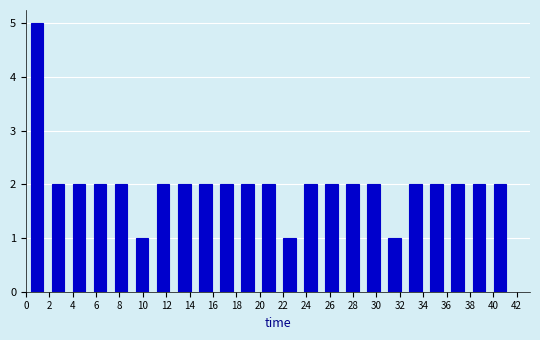

Reading left to right, list every bar in this chart as the range it spans on the x-axis followed by its height. Neither the bar edges nor the heights are printed on the chart, so give them approximately, as read against the axes.

0.0 to 1.8: 5
1.8 to 3.6: 2
3.6 to 5.4: 2
5.4 to 7.2: 2
7.2 to 9.0: 2
9.0 to 10.8: 1
10.8 to 12.6: 2
12.6 to 14.4: 2
14.4 to 16.2: 2
16.2 to 18.0: 2
18.0 to 19.8: 2
19.8 to 21.6: 2
21.6 to 23.4: 1
23.4 to 25.2: 2
25.2 to 27.0: 2
27.0 to 28.8: 2
28.8 to 30.6: 2
30.6 to 32.4: 1
32.4 to 34.2: 2
34.2 to 36.0: 2
36.0 to 37.8: 2
37.8 to 39.6: 2
39.6 to 41.4: 2